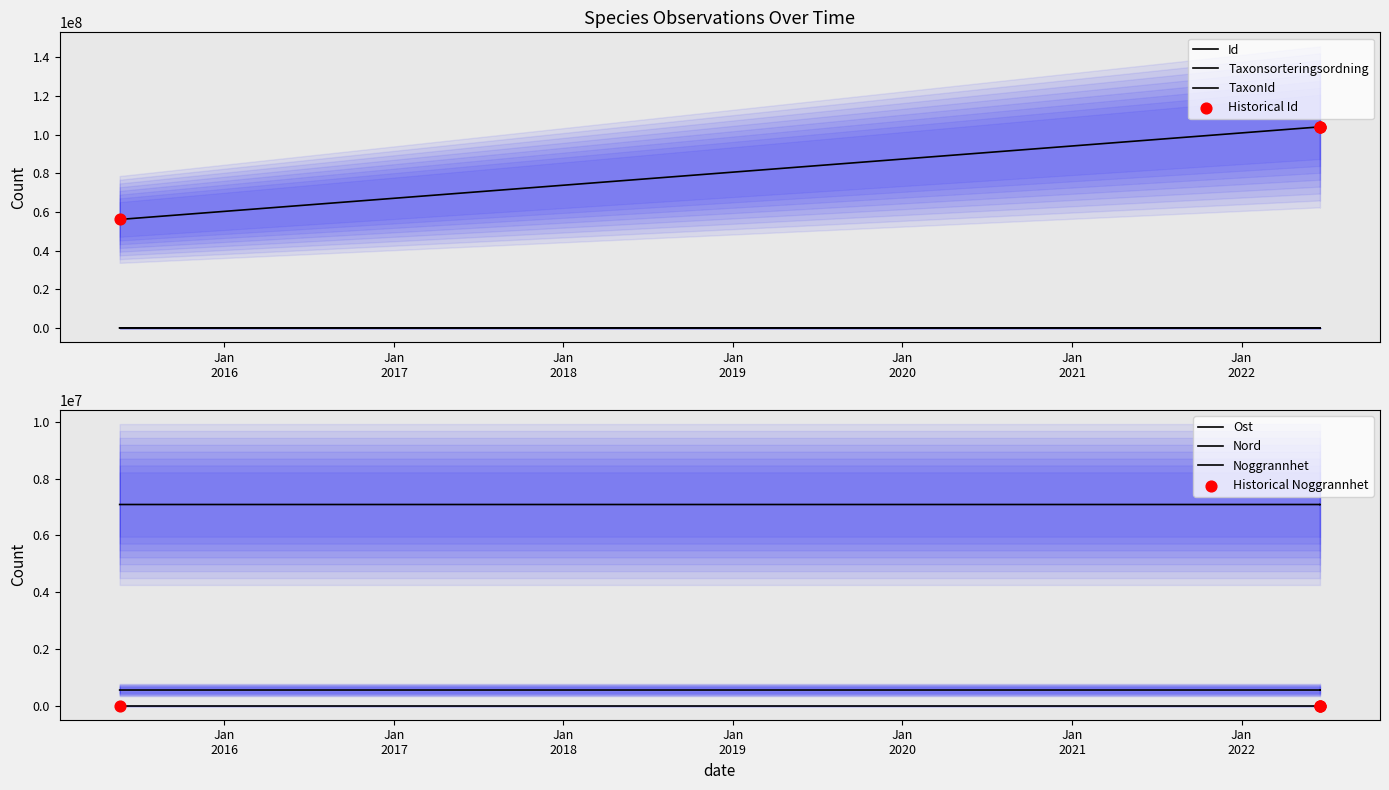

At how many categories does at least one series exceed 5021105?

4